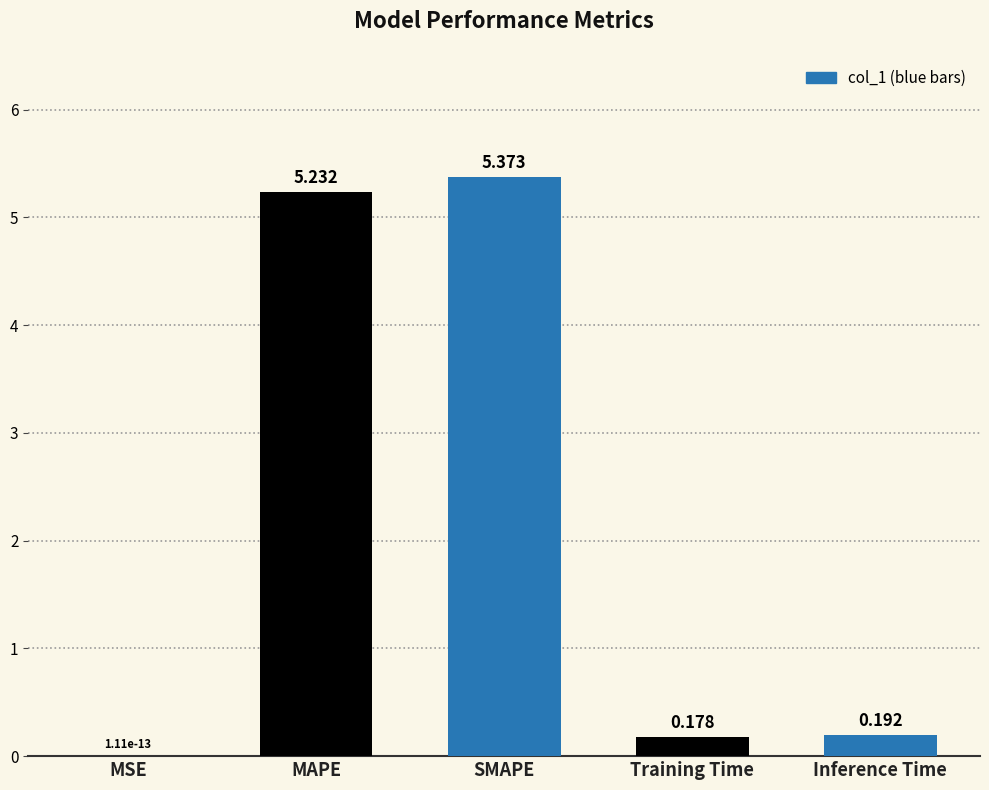

Which has a higher value, SMAPE or Inference Time?

SMAPE